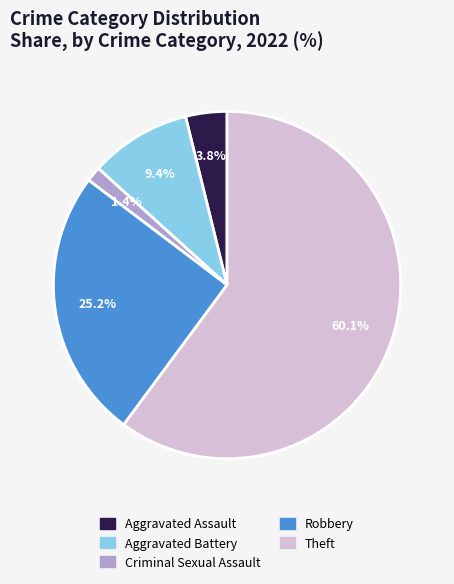

To the nearest percent, what is the combined percentage of Theft and Robbery?

85%